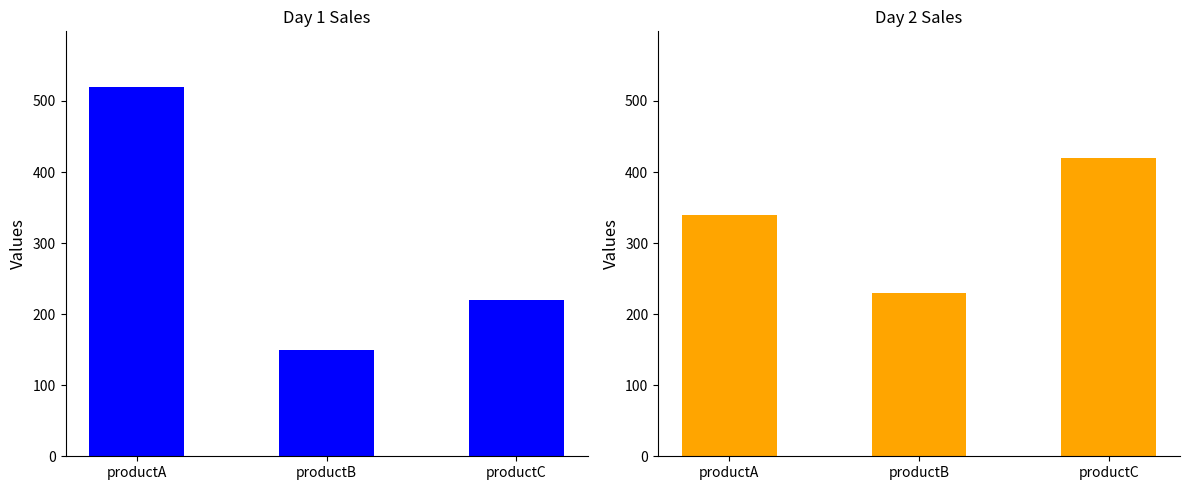

Is it true that day1 equals 383 at productC?

False